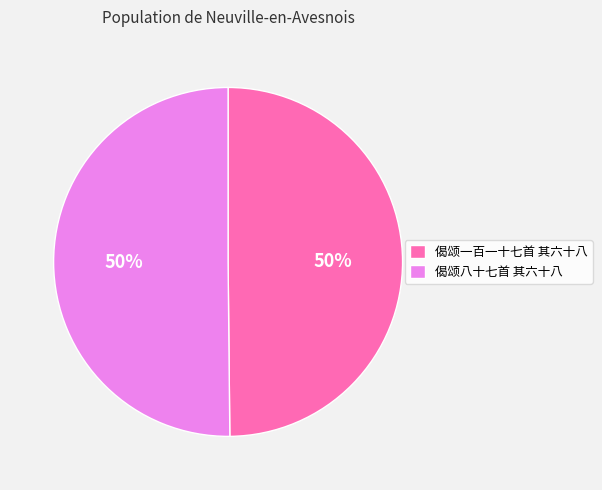

What percentage is the 偈颂一百一十七首 其六十八 slice, to the nearest percent?

50%